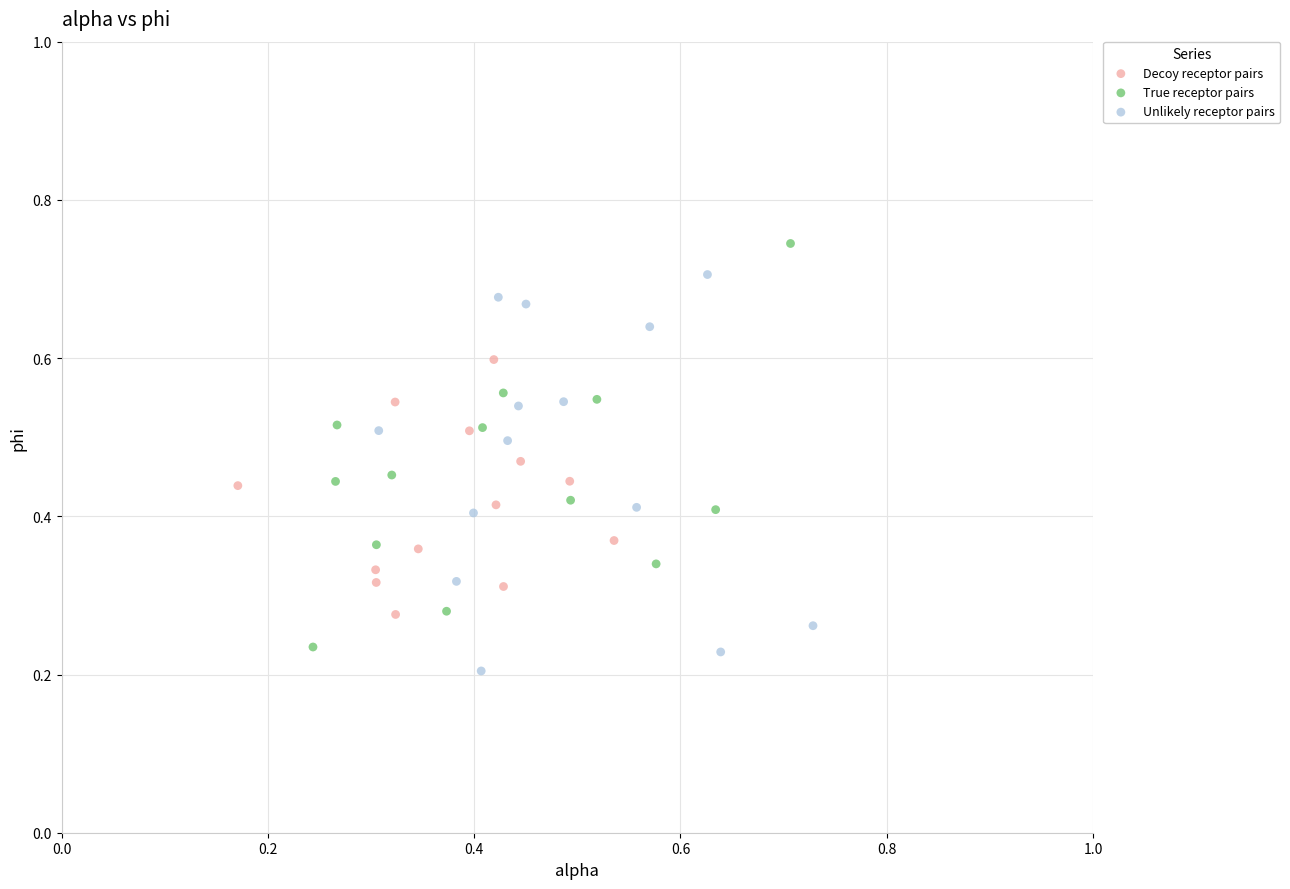

Which series has the widest spread of Y values?

True receptor pairs